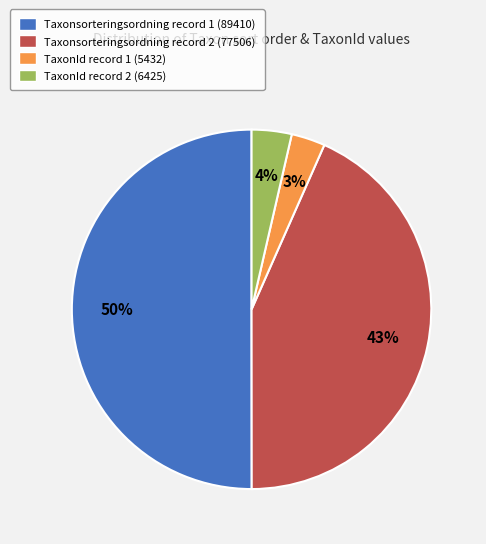

Between TaxonId record 2 (6425) and Taxonsorteringsordning record 1 (89410), which is larger?

Taxonsorteringsordning record 1 (89410)